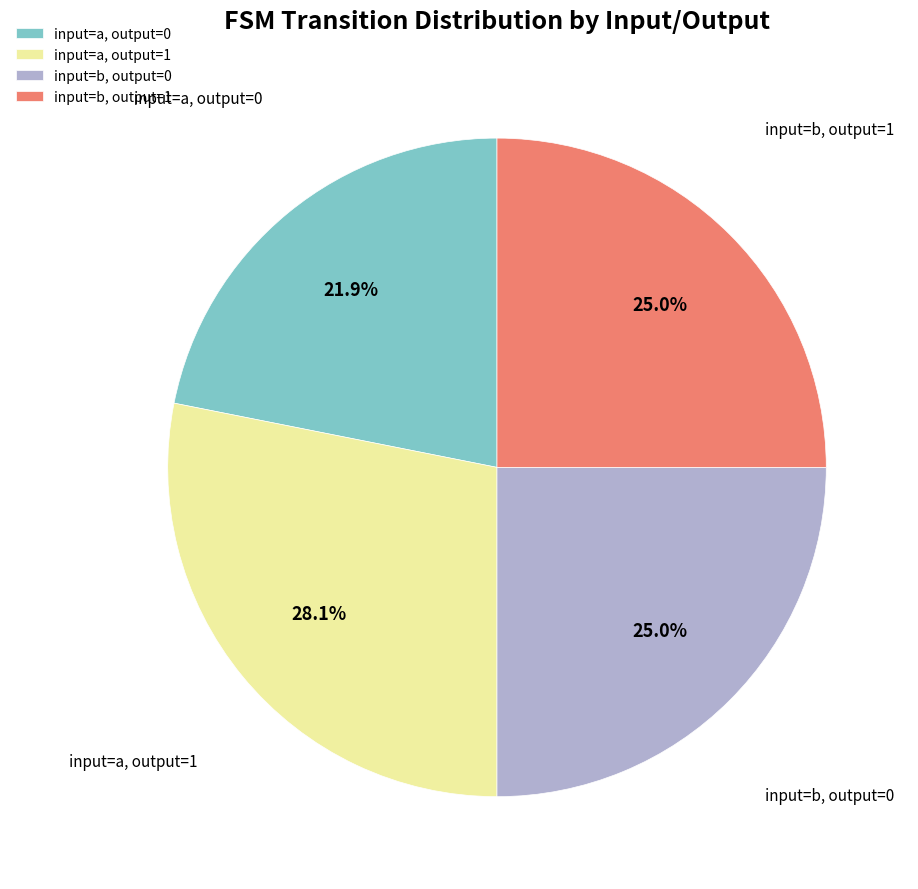

Count the number of slices in the pie.

4